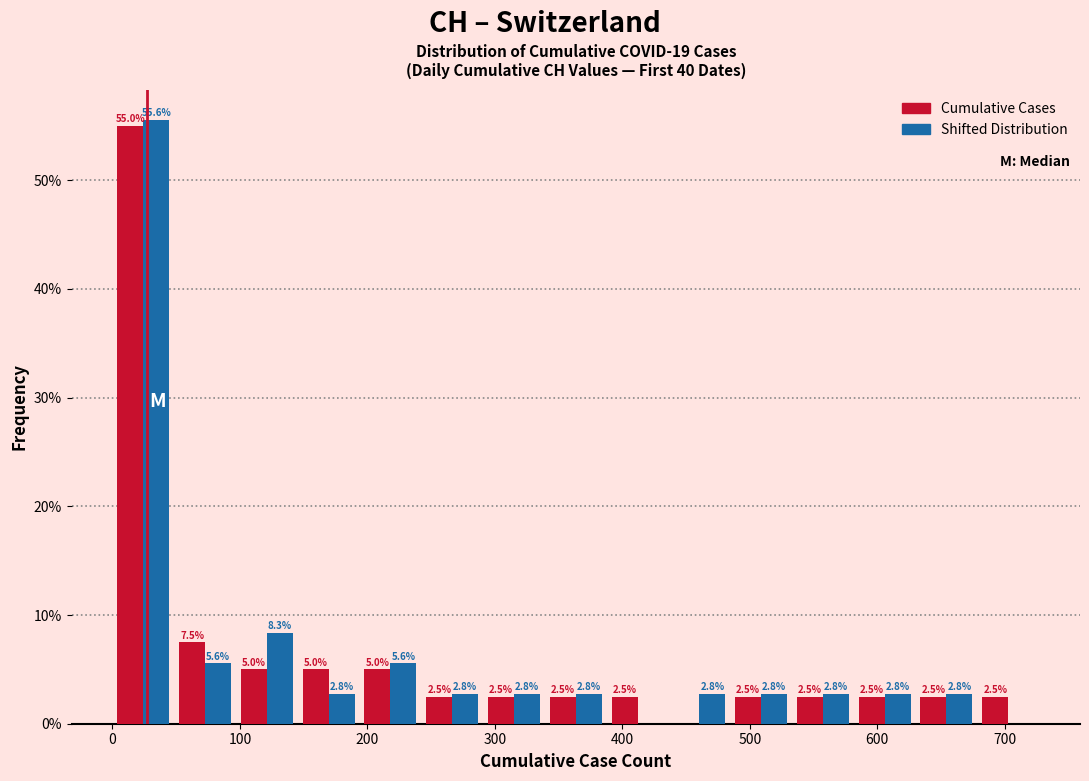

In the Cumulative Cases series, which range on the x-axis has the tallest bar?

0 to 50